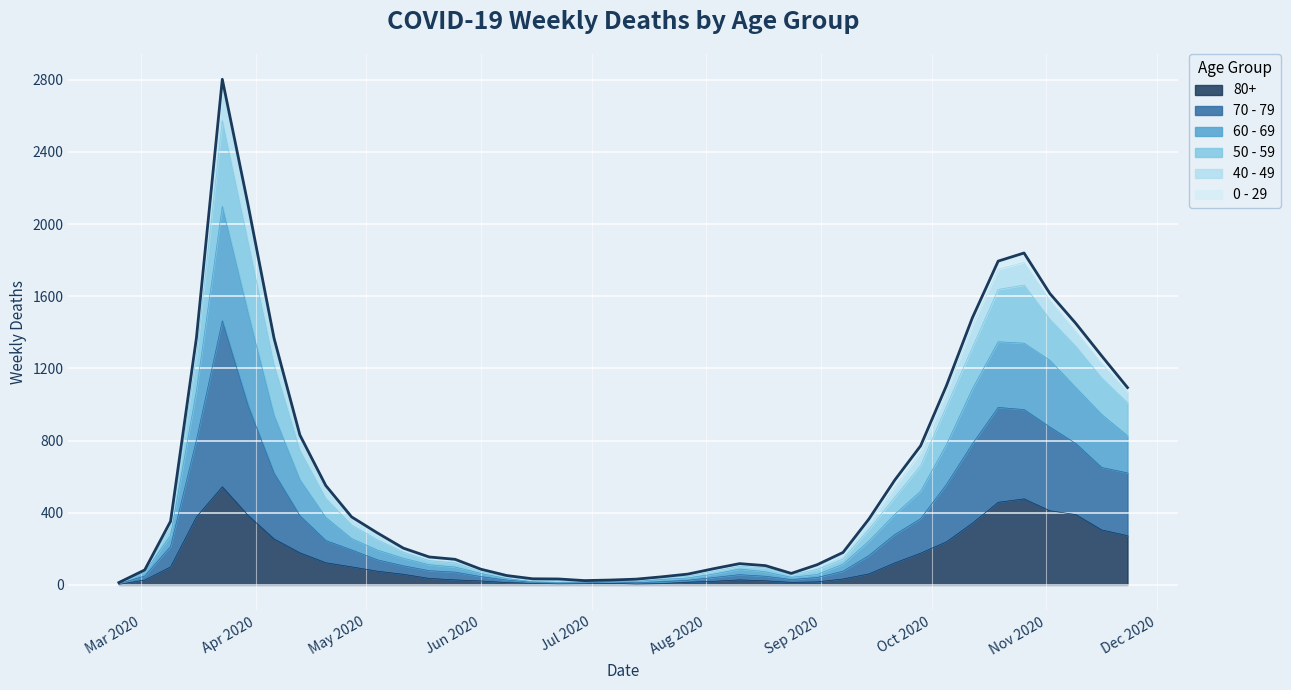

The value of 40 - 49 at 2020-03-30 is 969. True or false?

False